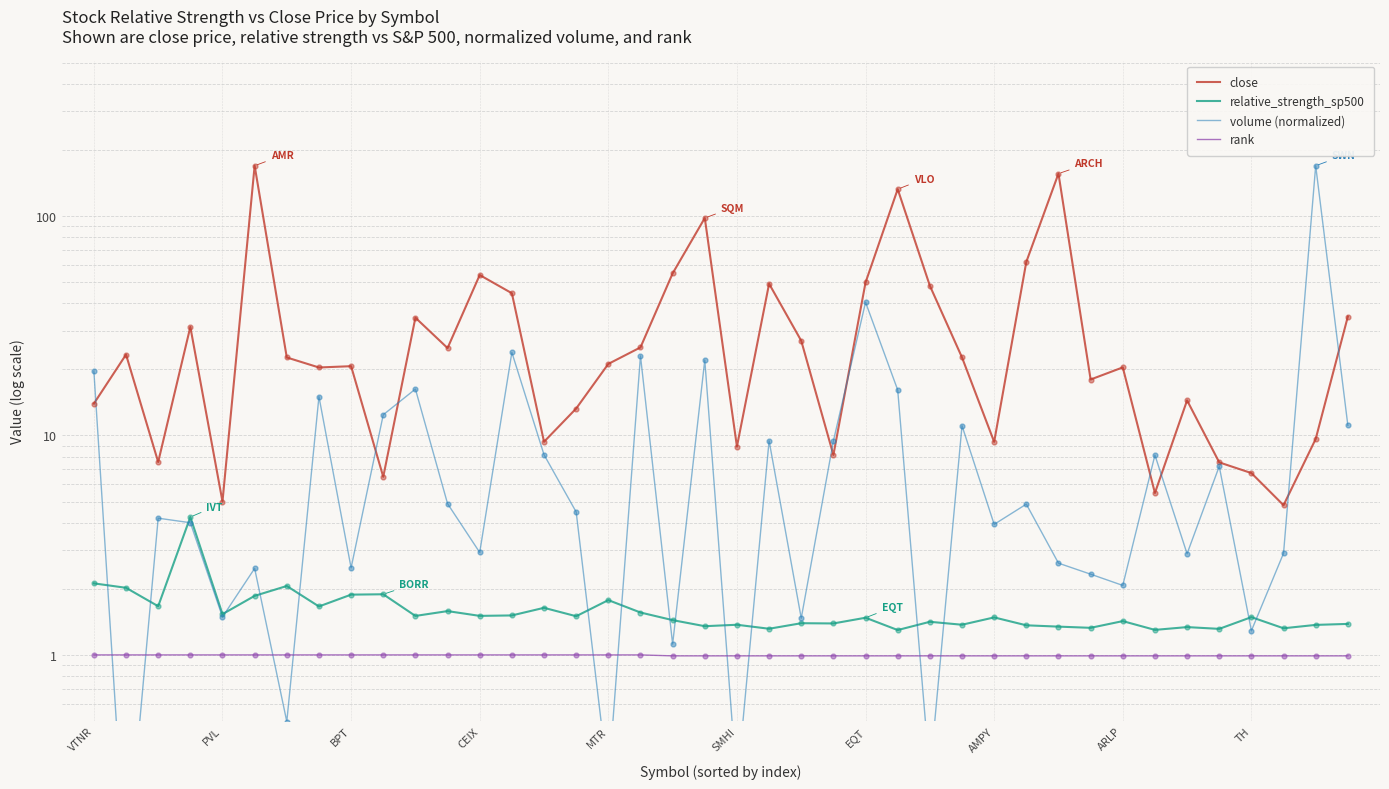

At which category is the sum across all series the highest?

38